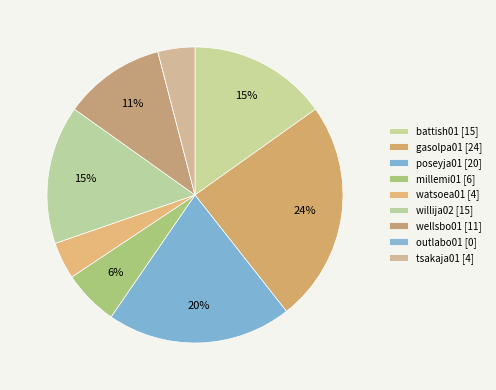

What percentage do tsakaja01 and millemi01 together represent?

10.1%